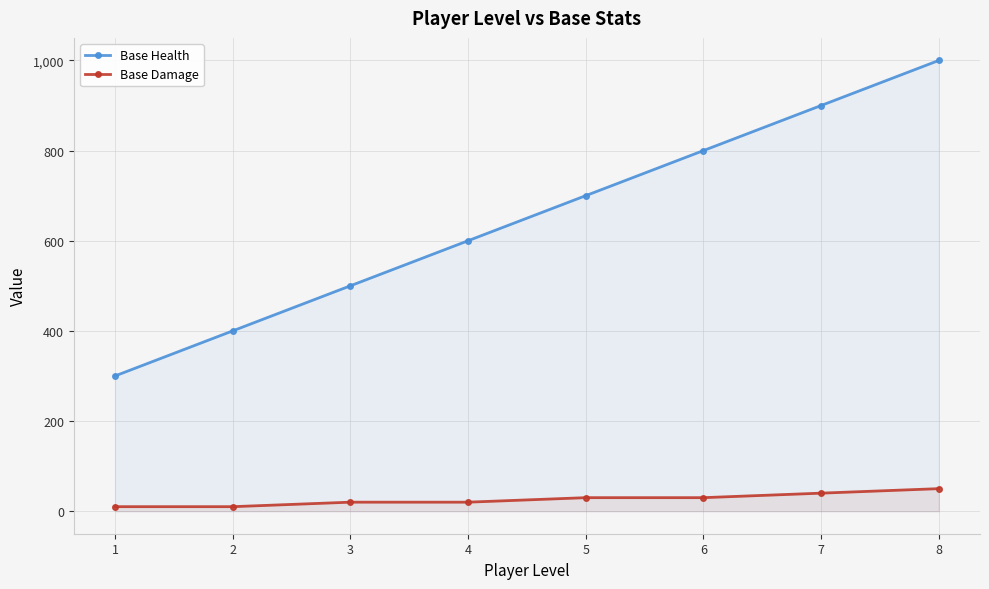

What is the value of the Base Health point at the 7th from the left?

900